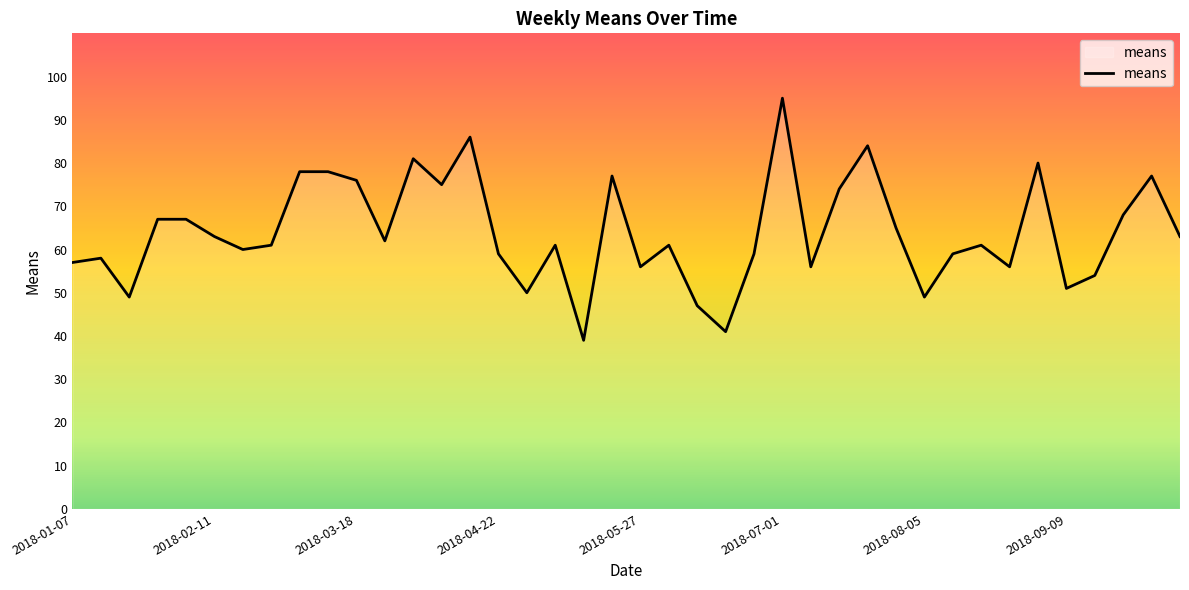

How many distinct data groups are displayed?

1